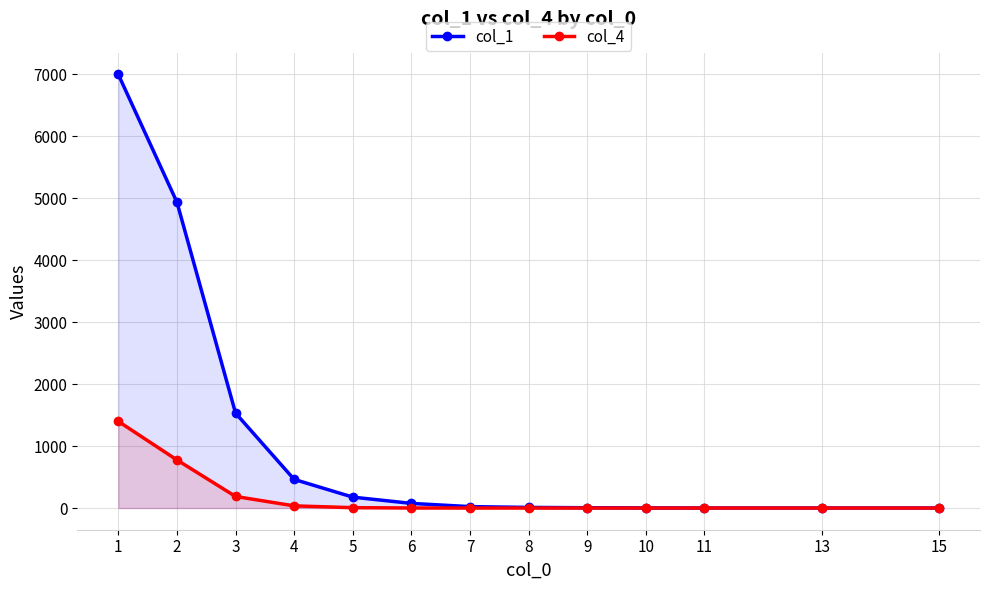

How many lines are shown in the chart?

2